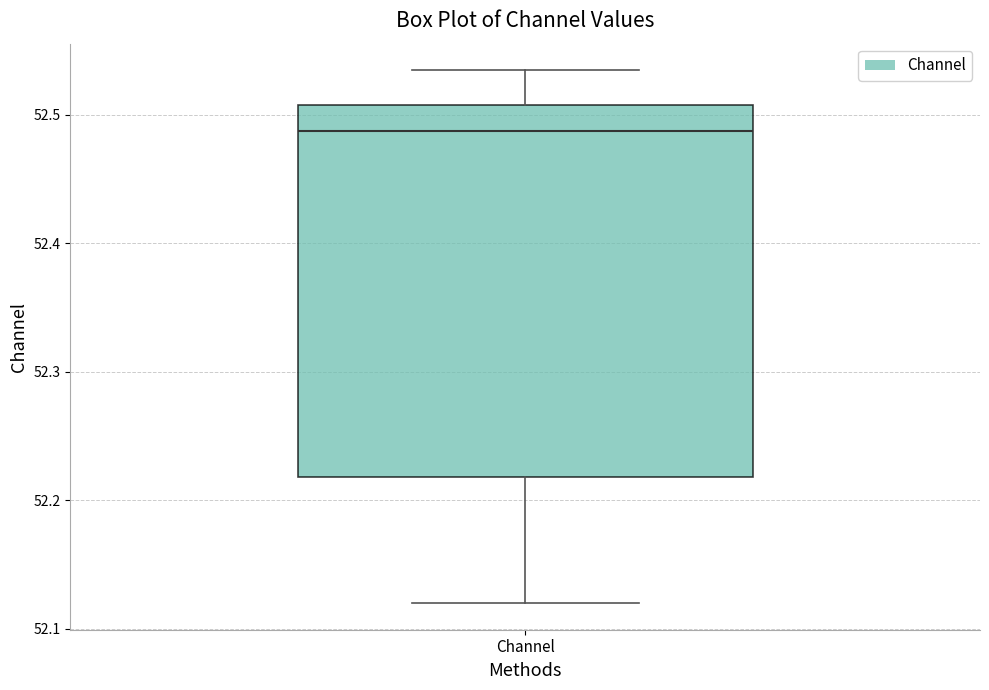

Transcribe this box plot: give where the median line is, the range the box spans, and where the two whiskers end, as read against the y-axis. The values are not printed on the chart, so give them approximately, as read against the axis.

median 52.49, box 52.22 to 52.51, whiskers 52.12 to 52.53